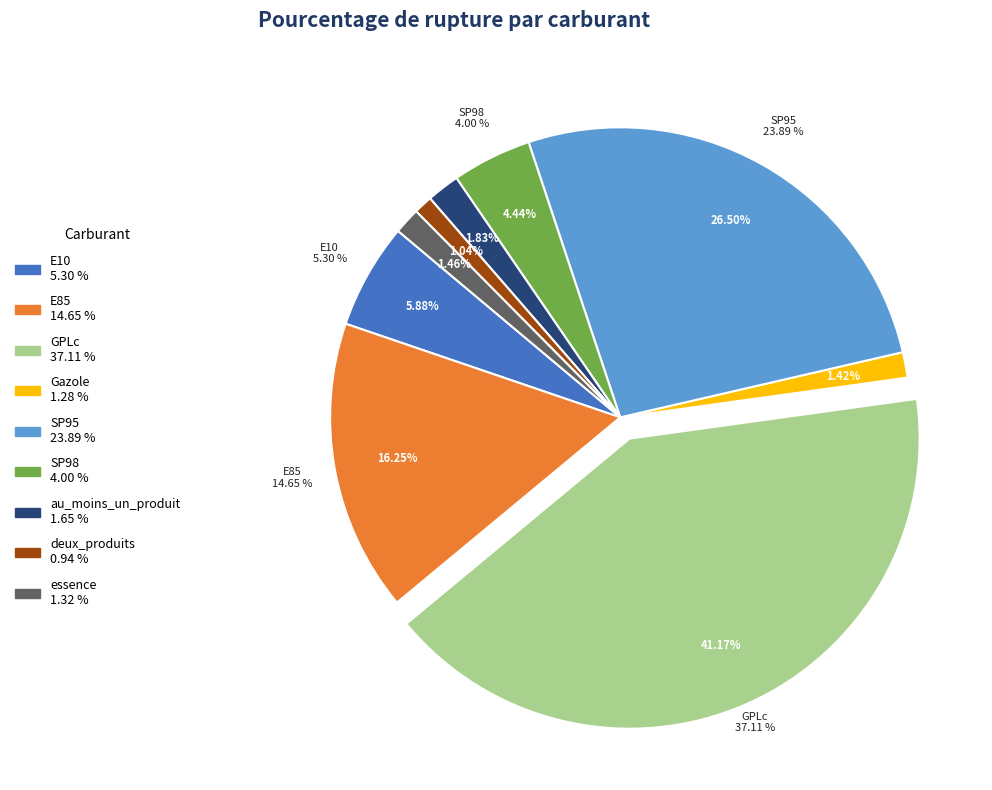

Between E10 and SP95, which is larger?

SP95